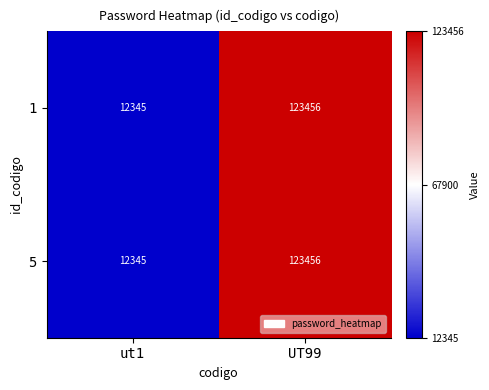

Which category has the highest value across all series?

UT99